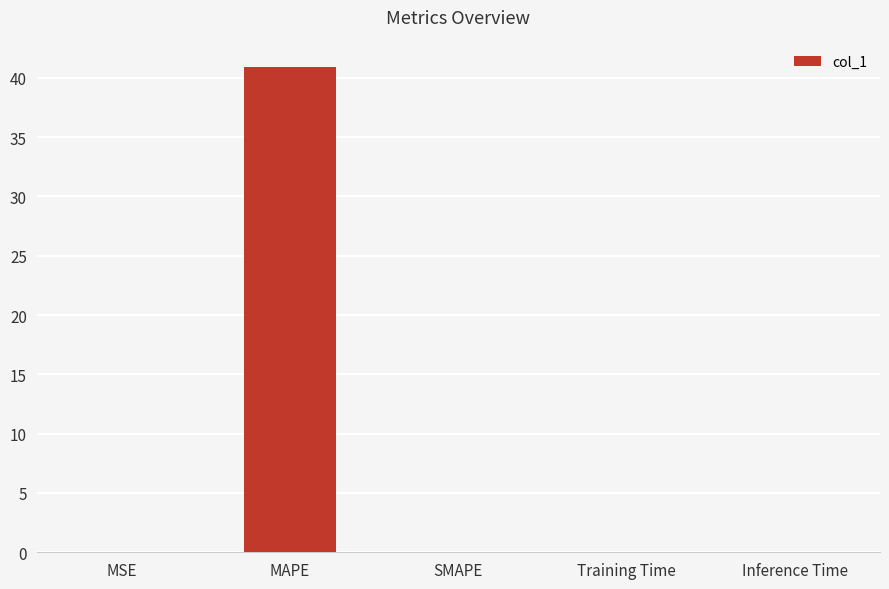

Read the value at MAPE.

40.9